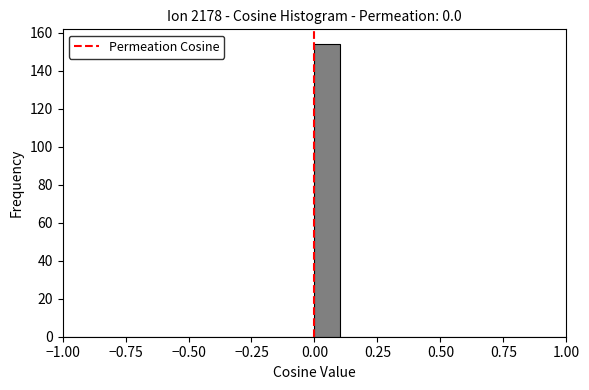

Around what value on the x-axis is the tallest bar? Give the approximate position of its centre, as read against the axis.

0.05